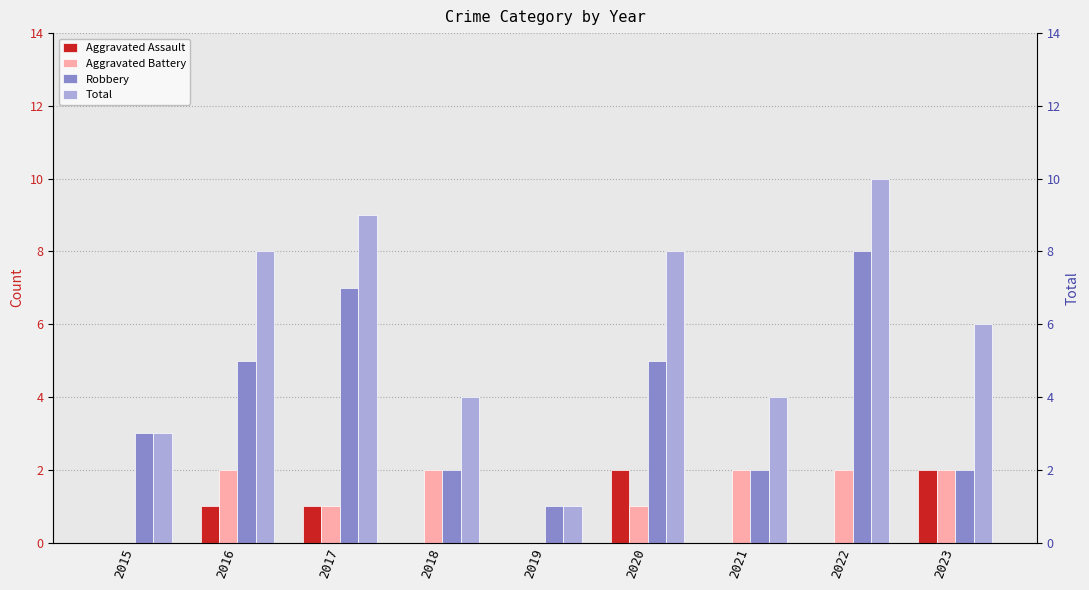

What is the maximum value shown in the chart?

10